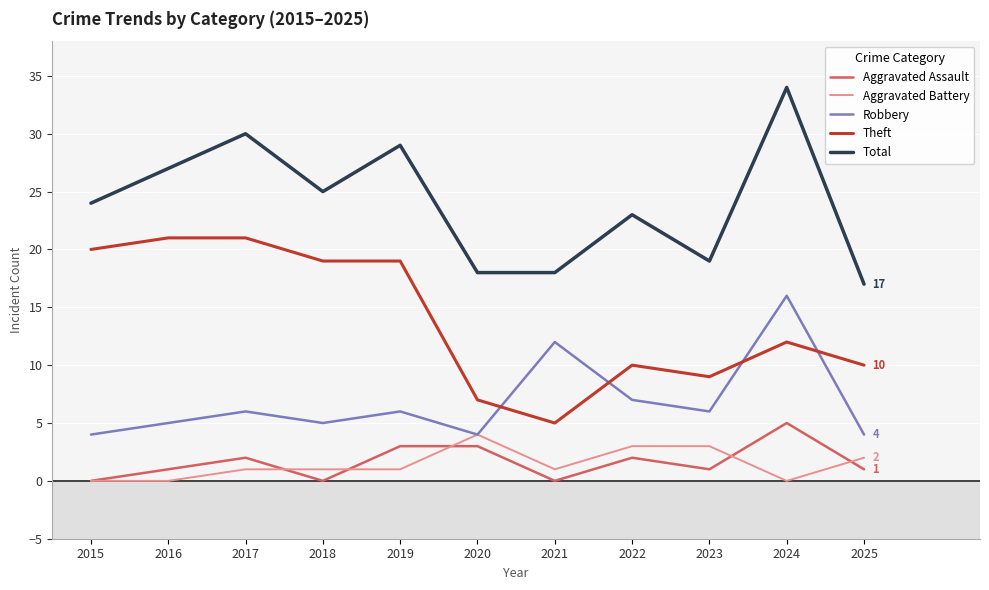

At which label does Theft reach its minimum?

2021